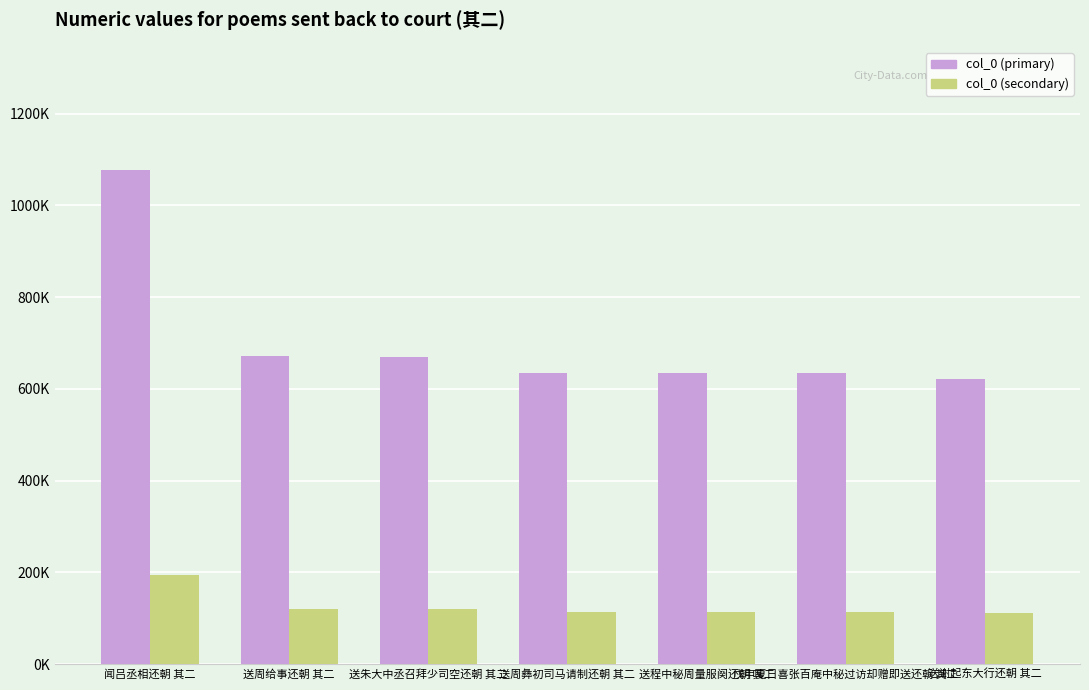

What is the maximum value shown in the chart?

1076652.0